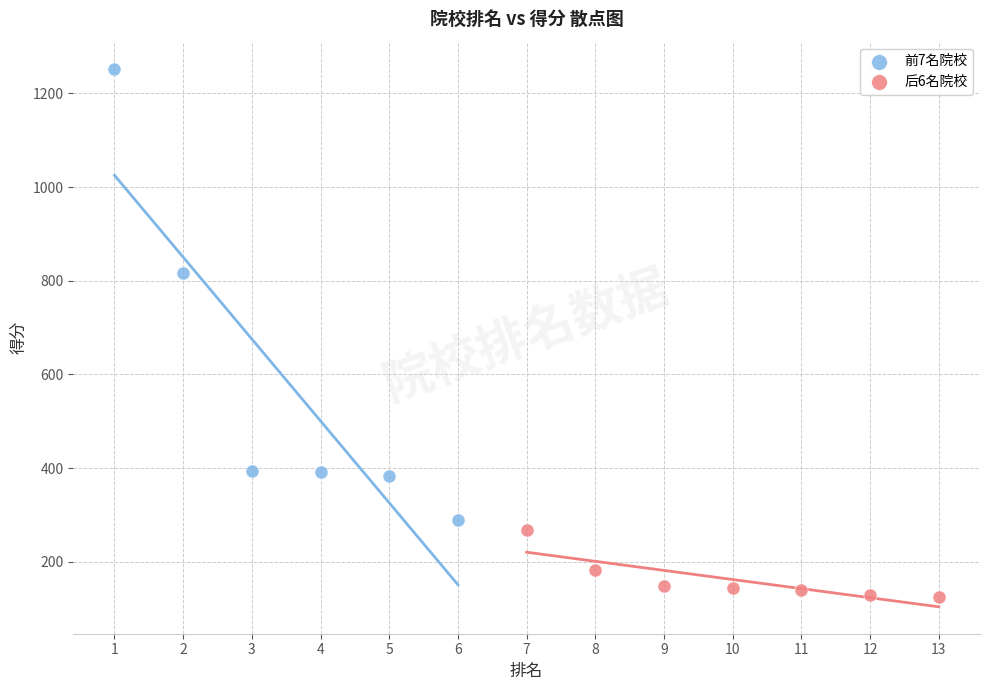

Which series contains the highest Y value?

前7名院校